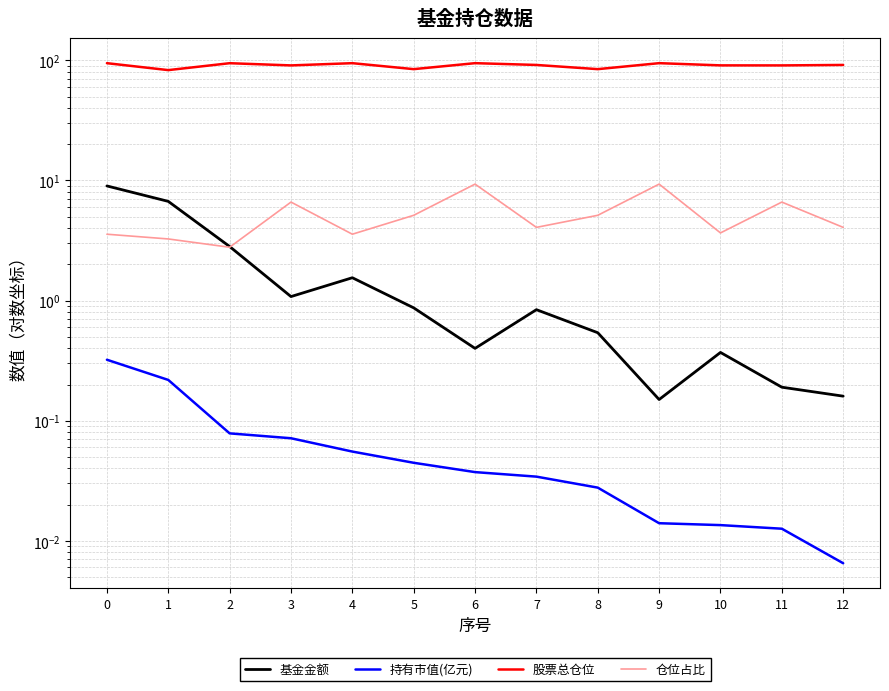

What is the spread (max minus min) of values at 5?

84.5